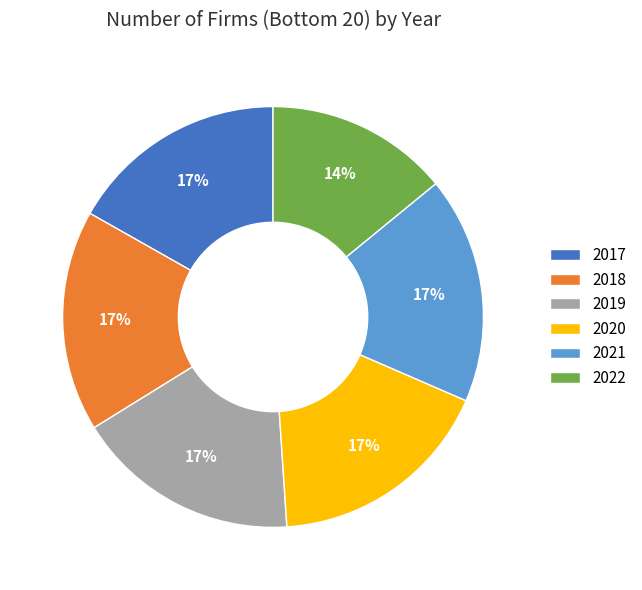

Approximately how many times larger is the value at 2018 compared to 2019?

1.0